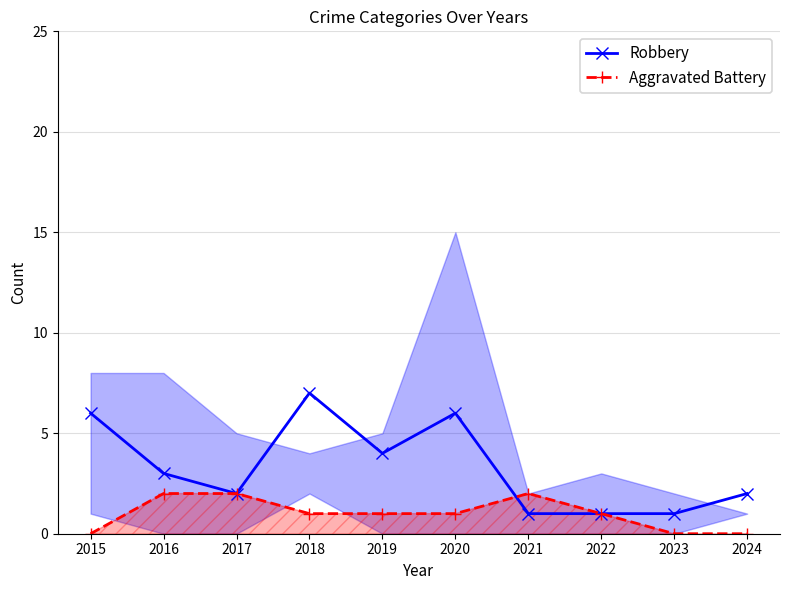

List the labels in order of Aggravated Battery value, smallest first.

2015, 2023, 2024, 2018, 2019, 2020, 2022, 2016, 2017, 2021